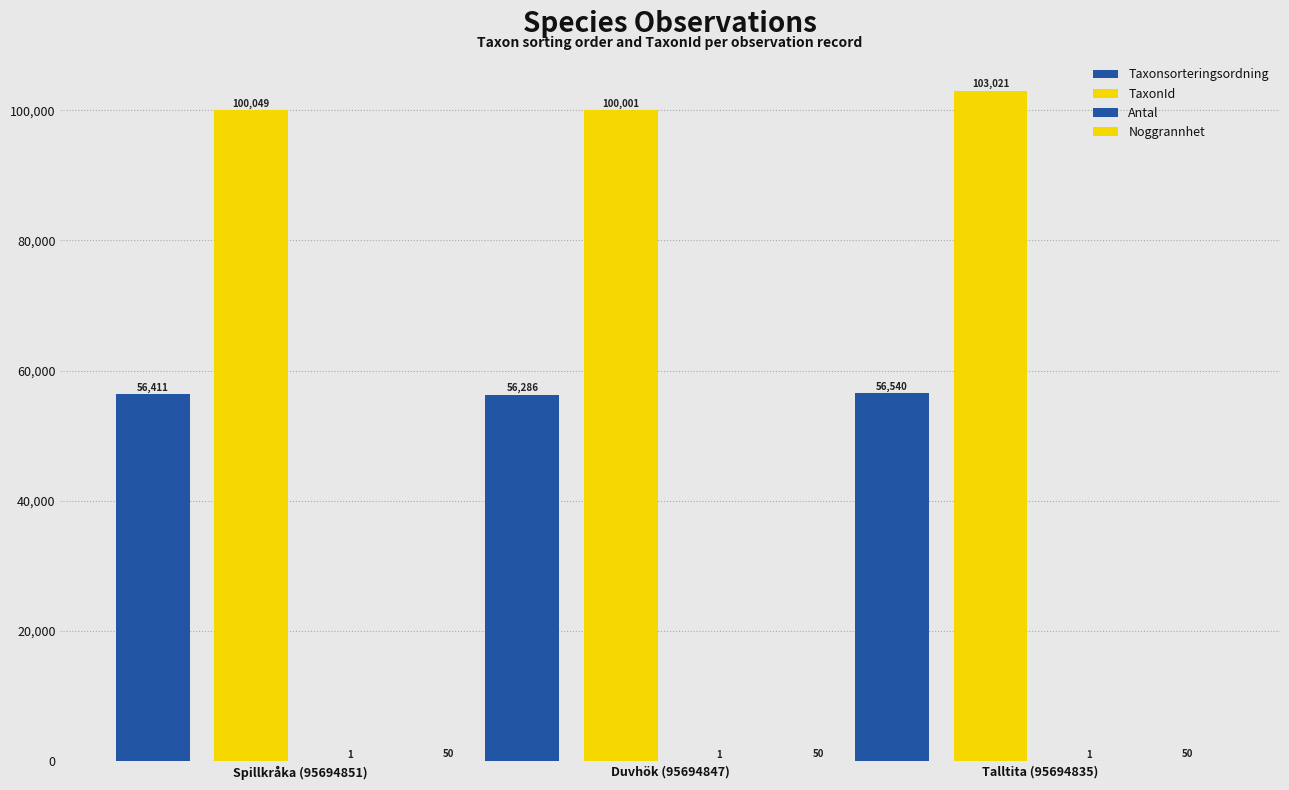

The value of TaxonId at Spillkråka (95694851) is 47042. True or false?

False